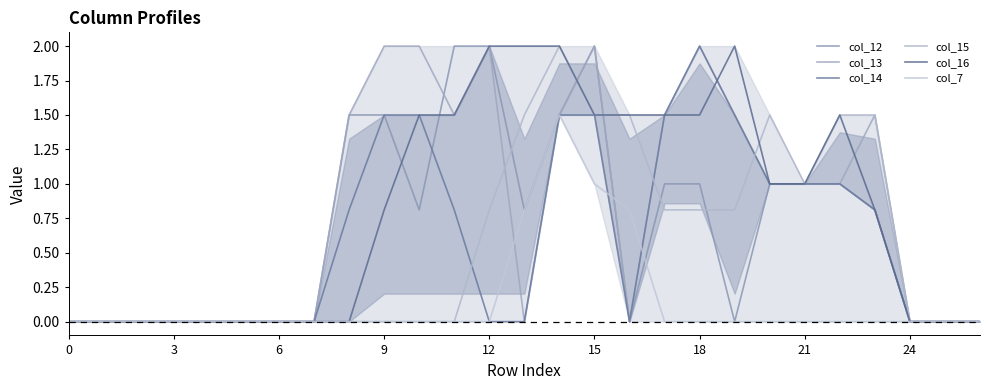

Is the value of col_15 at 20 greater than the value of col_12 at 12?

Yes